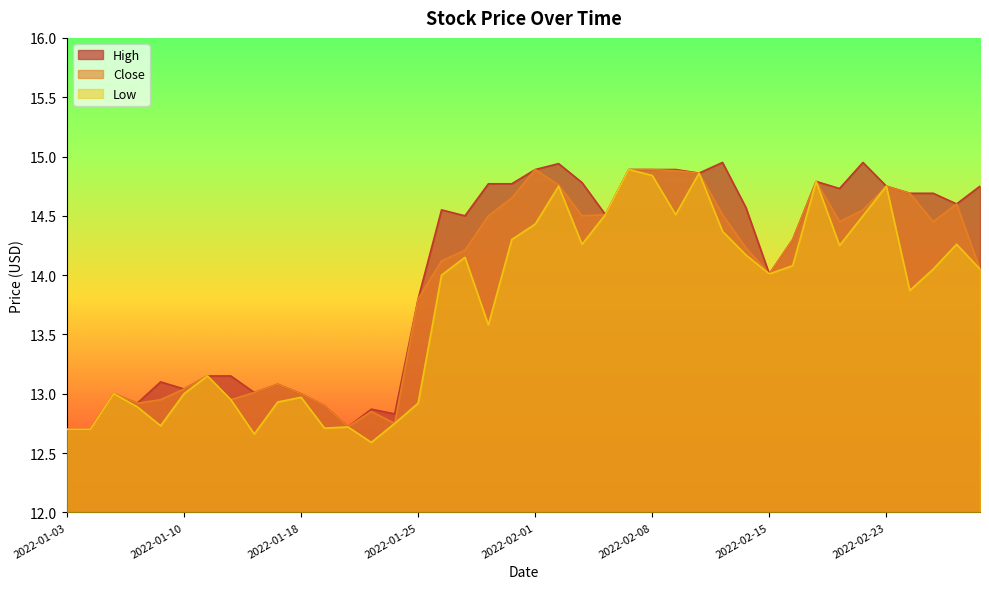

What is the difference between the maximum and second lowest values in the Low series?

2.2